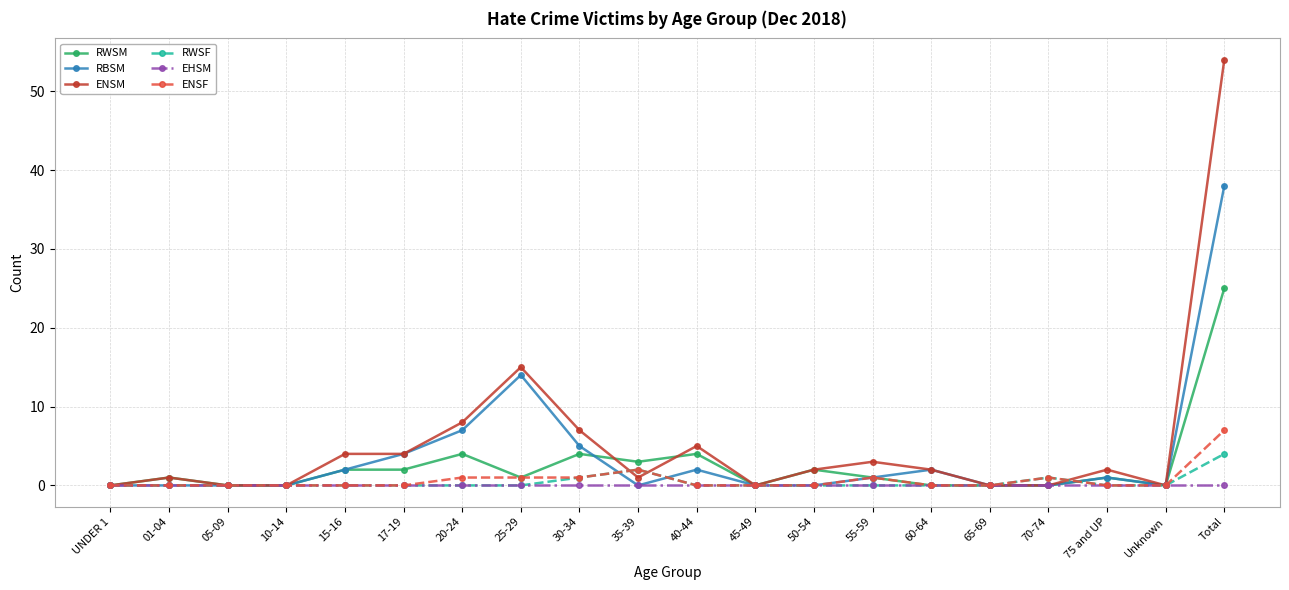

What is the total value across all series at 20-24?

20